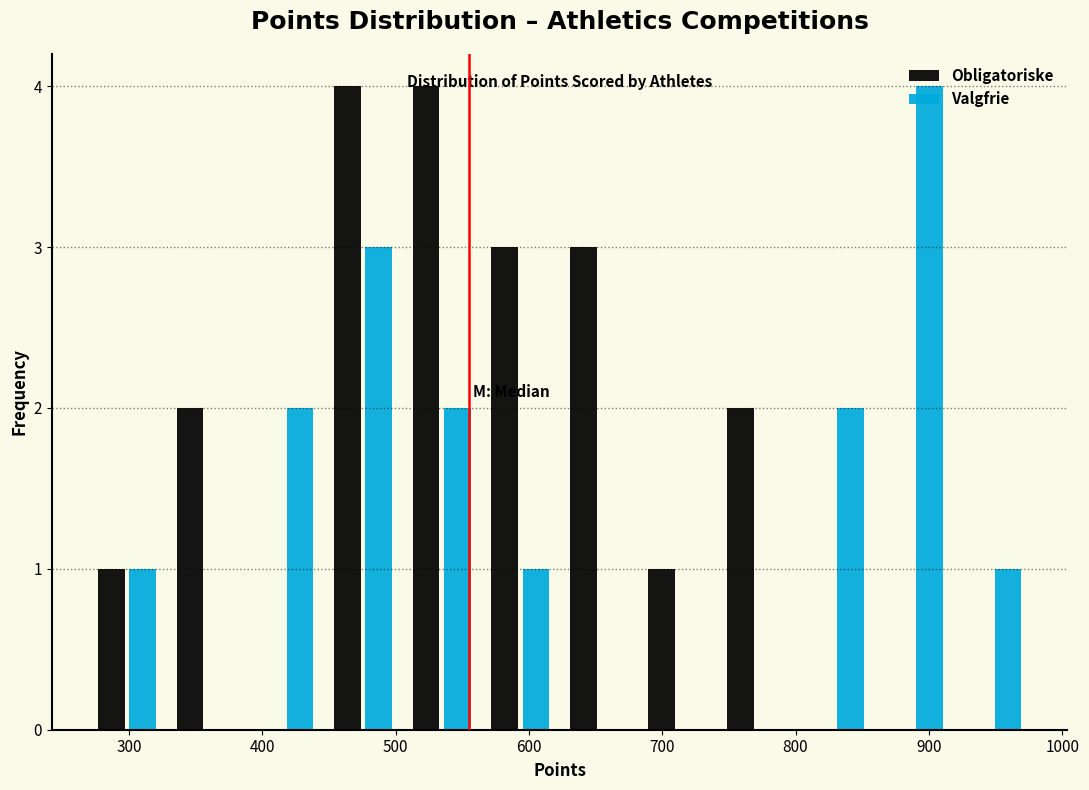

Reading left to right, transcribe this chart: for each range on the x-axis, give the height of each series' bar. Neither the bar edges nor the heights are printed on the chart, so give them approximately, as read against the axes.

269 to 328: Obligatoriske=1	Valgfrie=1
328 to 387: Obligatoriske=2	Valgfrie=0
387 to 446: Obligatoriske=0	Valgfrie=2
446 to 505: Obligatoriske=4	Valgfrie=3
505 to 564: Obligatoriske=4	Valgfrie=2
564 to 623: Obligatoriske=3	Valgfrie=1
623 to 682: Obligatoriske=3	Valgfrie=0
682 to 741: Obligatoriske=1	Valgfrie=0
741 to 800: Obligatoriske=2	Valgfrie=0
800 to 859: Obligatoriske=0	Valgfrie=2
859 to 918: Obligatoriske=0	Valgfrie=4
918 to 977: Obligatoriske=0	Valgfrie=1